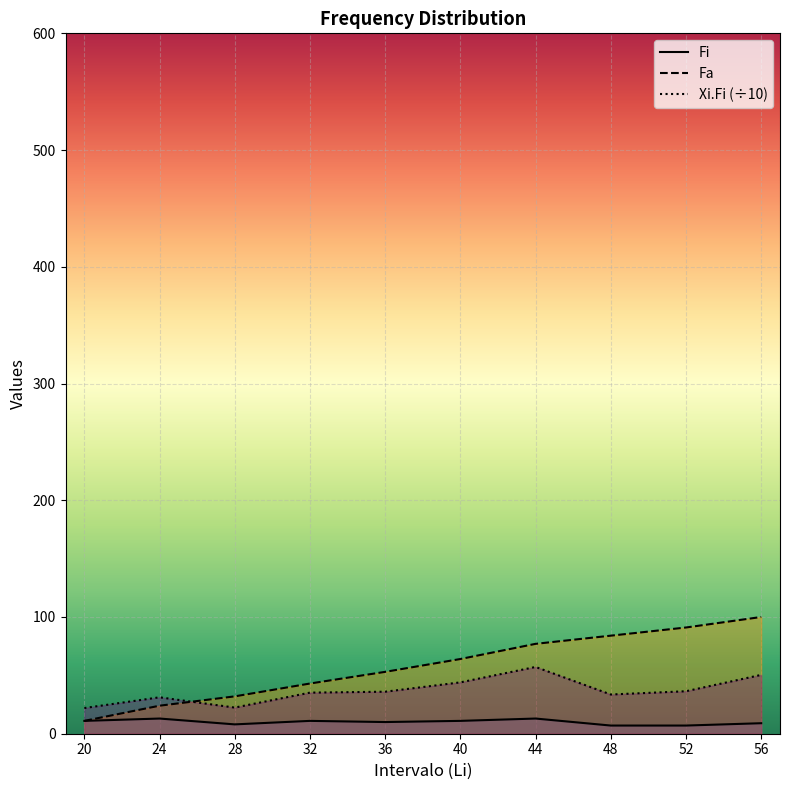

What is the difference between the maximum and second lowest values in the Xi.Fi series?

34.8